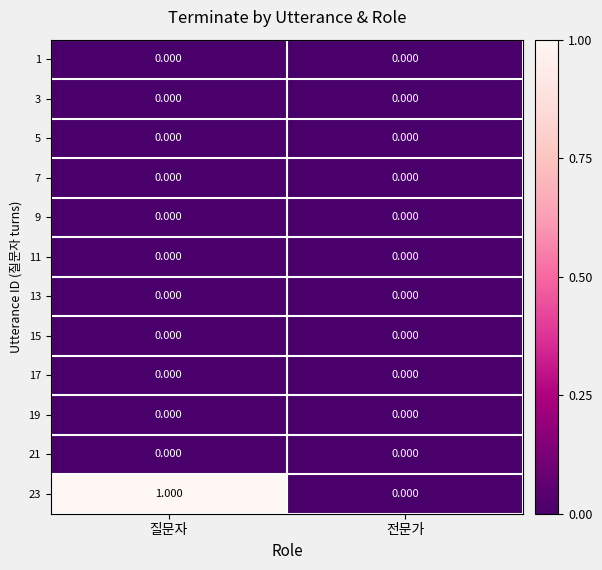

Is the value of 23 at 질문자 greater than the value of 17 at 질문자?

Yes